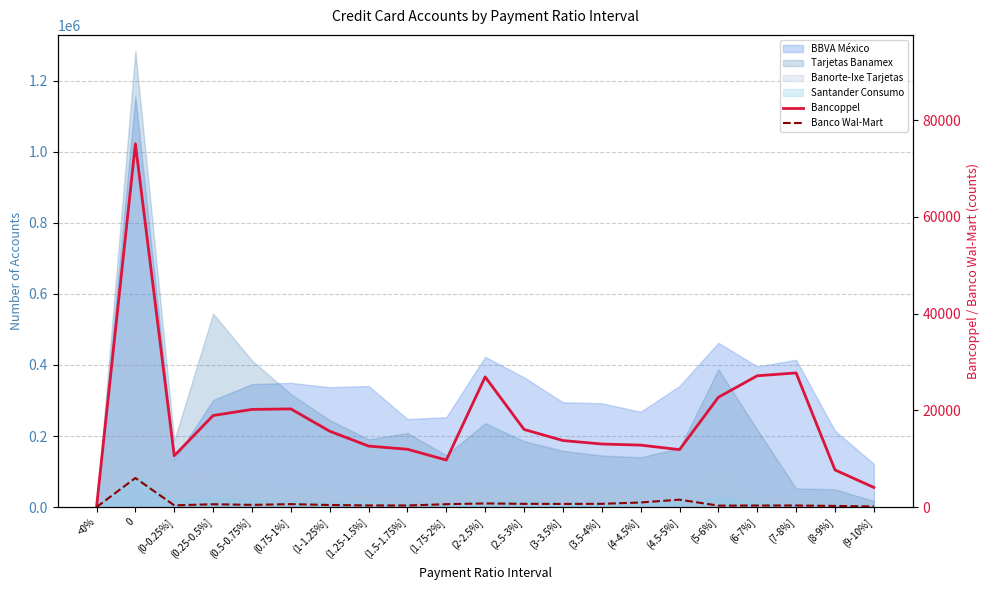

Is the value of Banco Wal-Mart at 0 greater than the value of Bancoppel at 0?

No